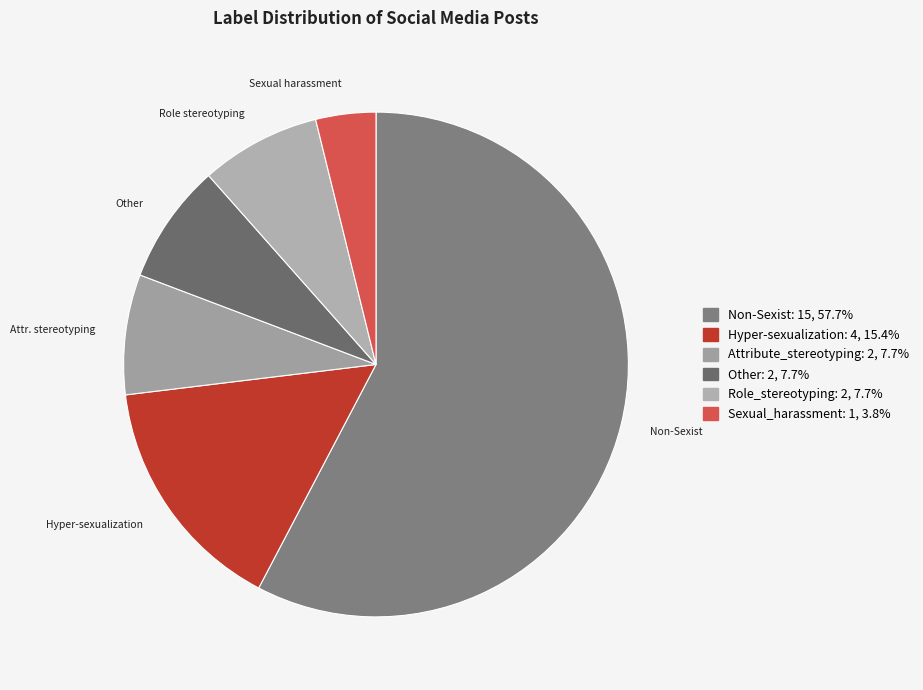

Approximately how many times larger is the value at Non-Sexist compared to Sexual_harassment?

15.0